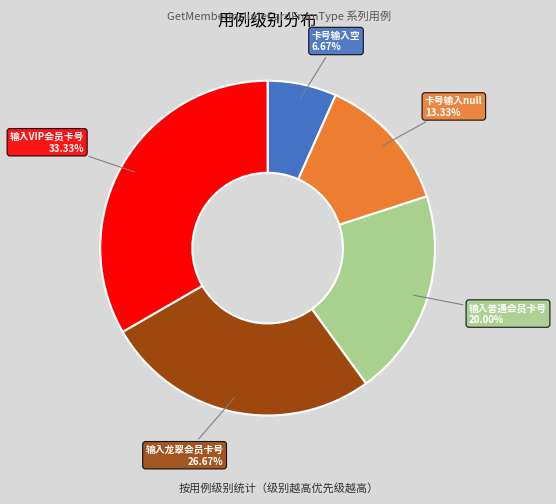

To the nearest percent, what is the average slice percentage?

20%